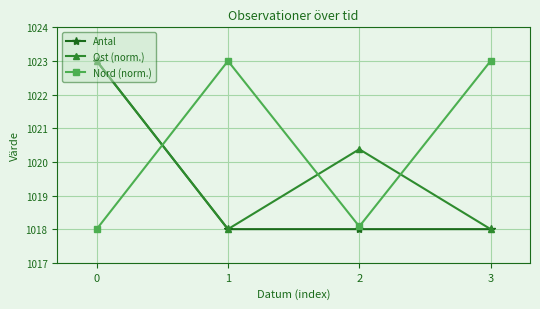

Where is the first local maximum for Ost (norm.)?

2